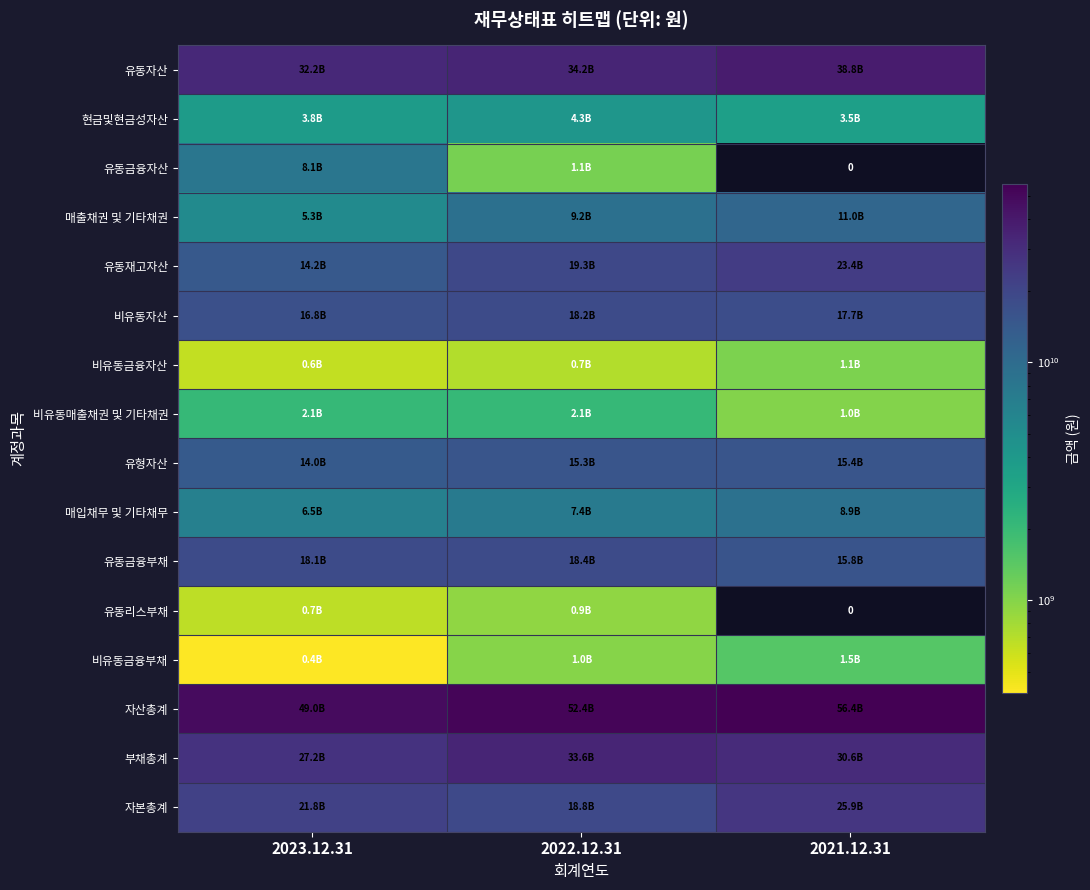

What is the sum of all 자본총계 values?

66513324534